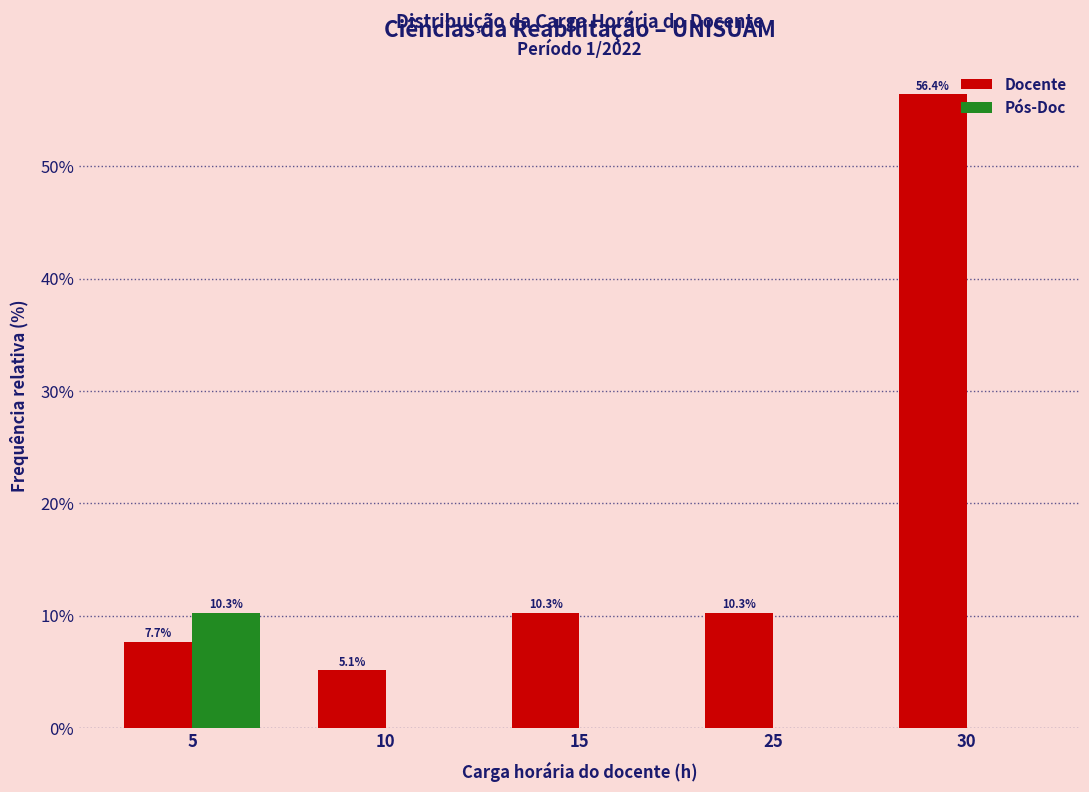

What is the sum of all Pós-Doc values?

10.3